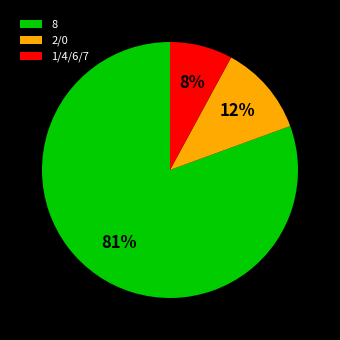

To the nearest percent, what is the difference between the 2/0 and 1/4/6/7 slice percentages?

4%